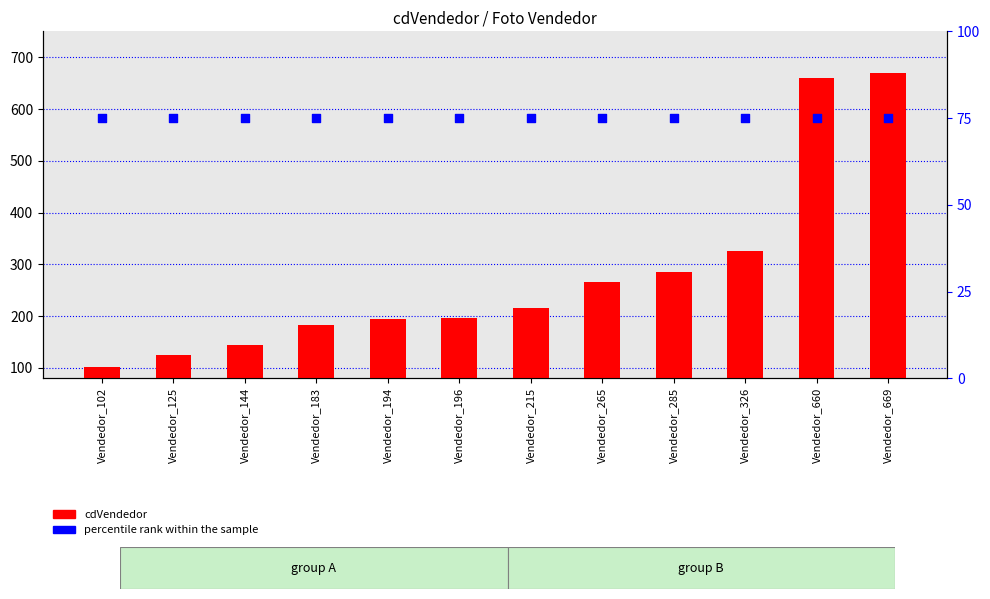

Which series reaches the minimum Y coordinate?

percentile rank within the sample